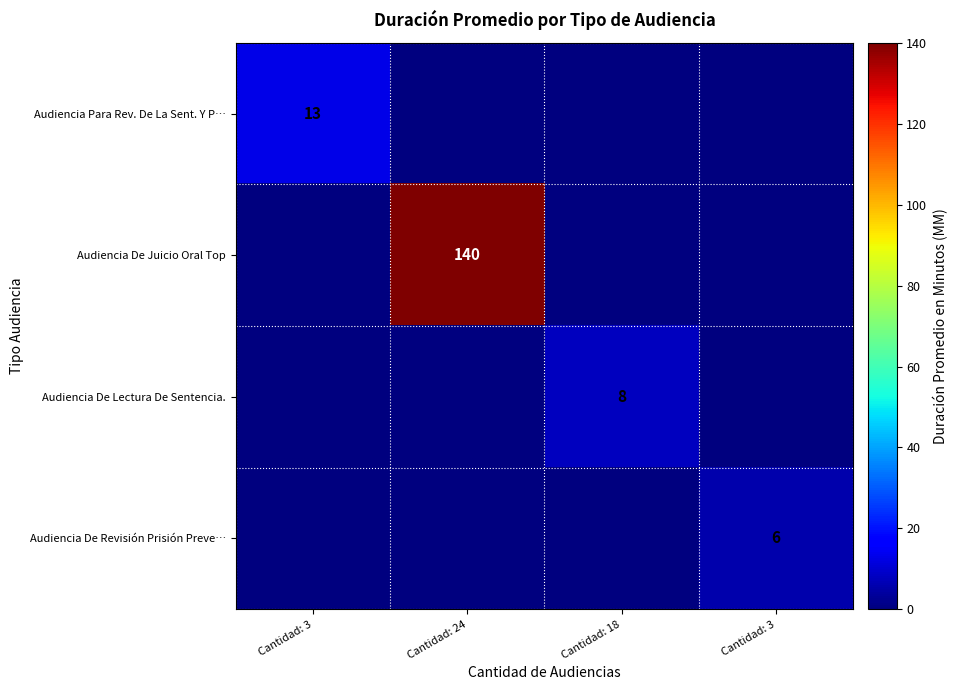

At which category is the sum across all series the highest?

Cantidad: 24